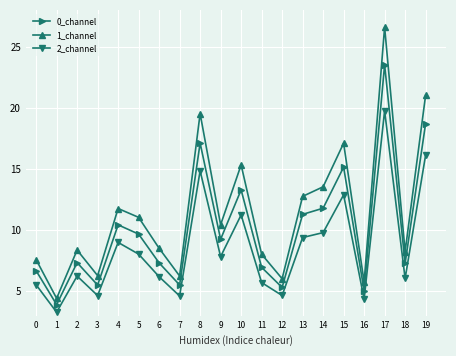

What value does the 2_channel series have at 12?

4.6